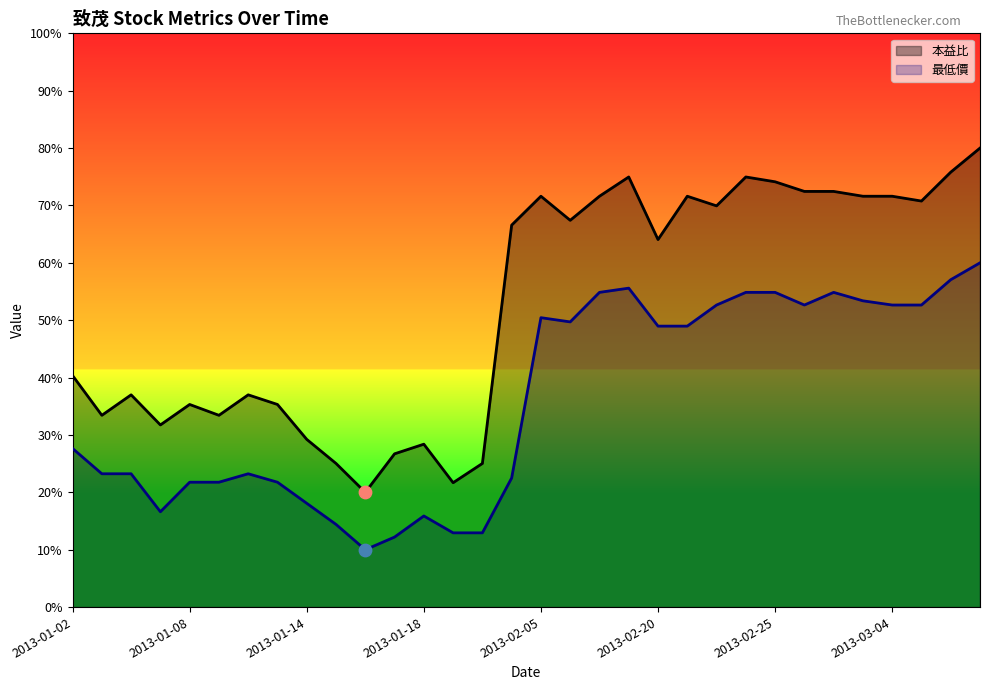

Which series has the largest total across all categories?

本益比